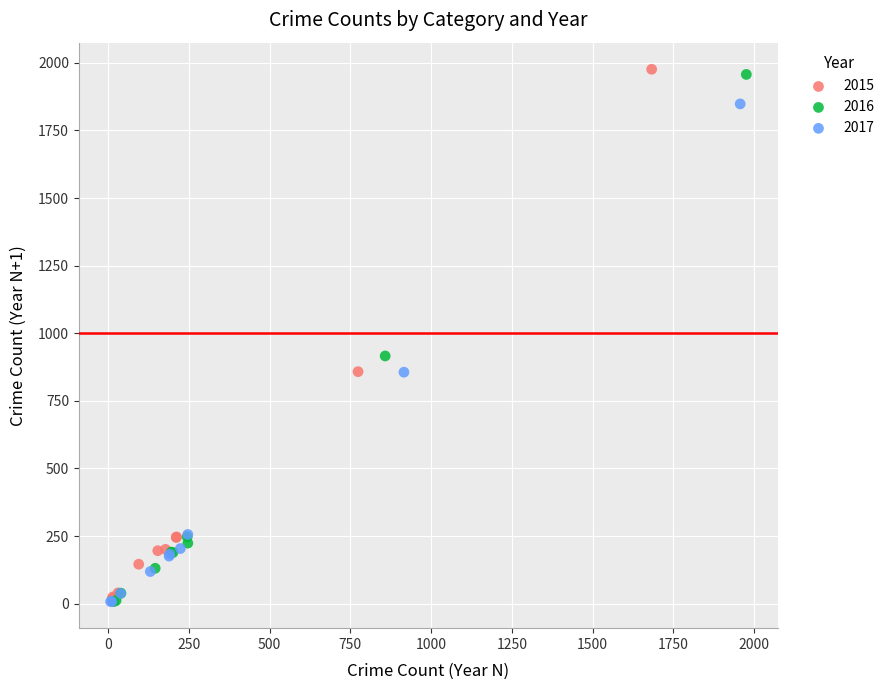

Which series has the widest spread of Y values?

2015